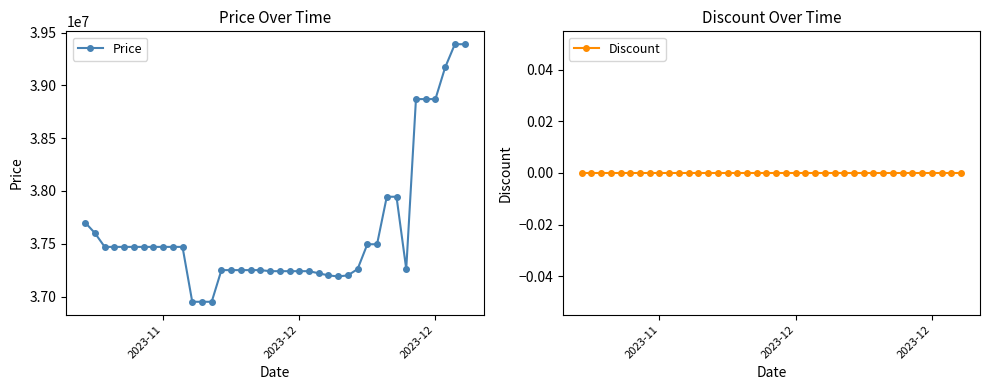

Reading left to right, list all the values displayed in this chart.

Price: 37700000	37600000	37470000	37470000	37470000	37470000	37470000	37470000	37470000	37470000	37470000	36950000	36950000	36950000	37250000	37250000	37250000	37250000	37250000	37240000	37240000	37240000	37240000	37240000	37220000	37200000	37190000	37200000	37260000	37495000	37495000	37945000	37945000	37260000	38870000	38870000	38870000	39170000	39390000	39390000
Discount: 0	0	0	0	0	0	0	0	0	0	0	0	0	0	0	0	0	0	0	0	0	0	0	0	0	0	0	0	0	0	0	0	0	0	0	0	0	0	0	0